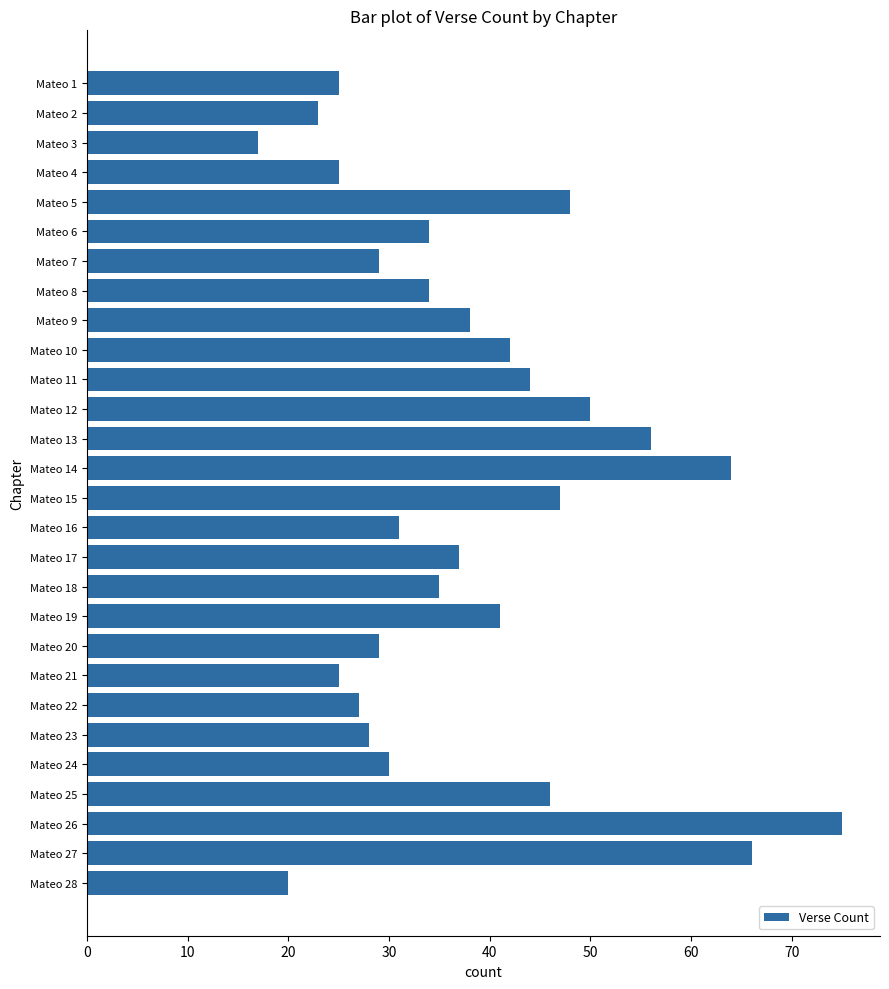

What is the value of the 19th bar from the top?

41